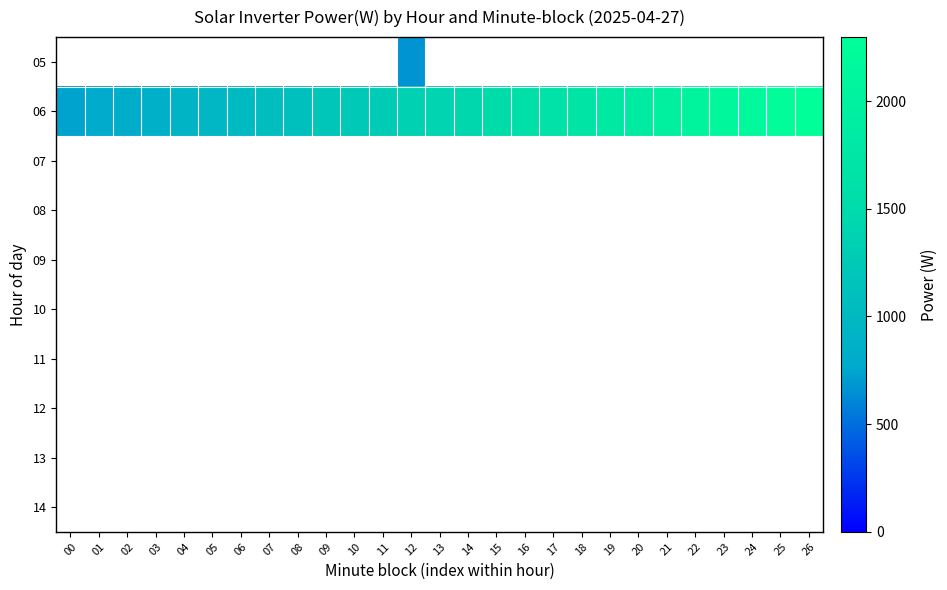

Is the value of 06 at 04 greater than the value of 10 at 22?

No